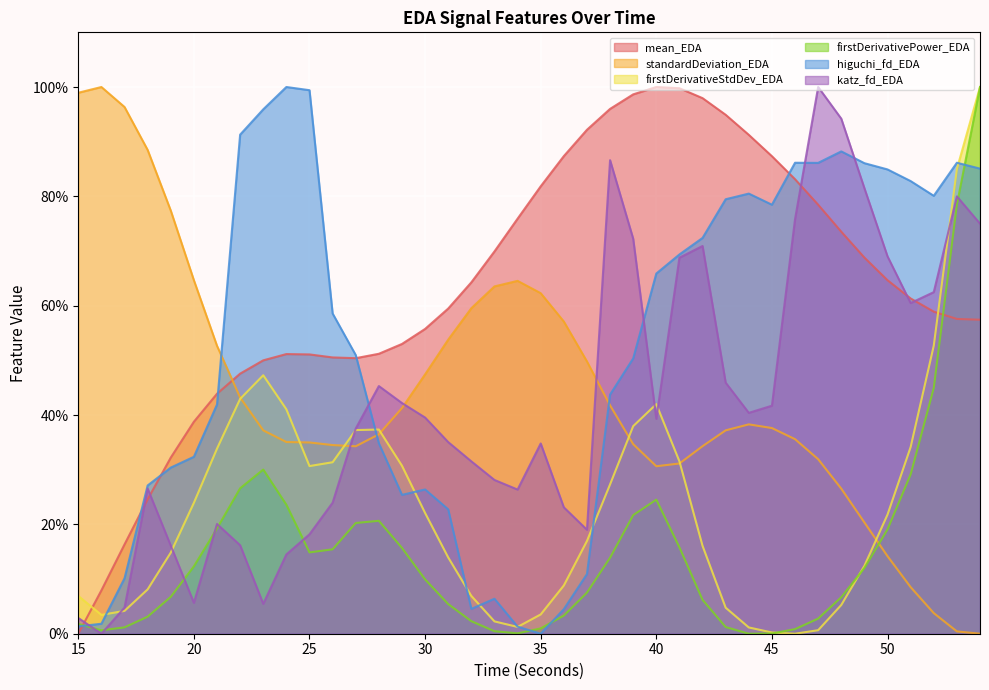

Where do firstDerivativeStdDev_EDA and katz_fd_EDA first cross each other?

16 and 17